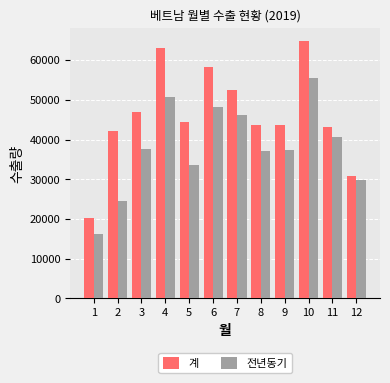

At which category does the chart reach its peak across all series?

10